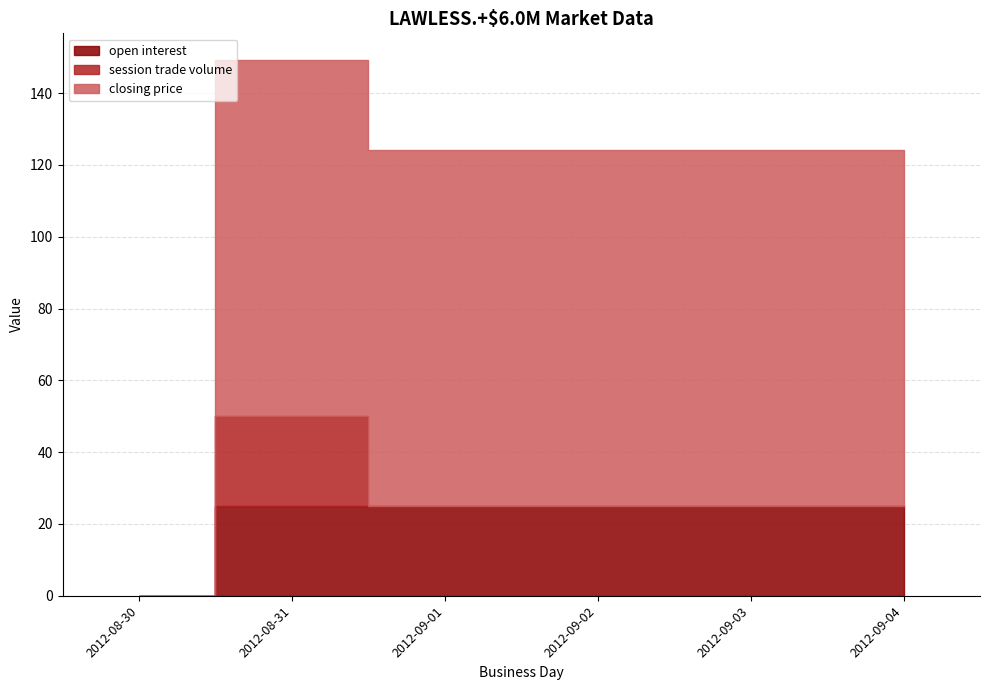

Which series has the largest total across all categories?

closing price